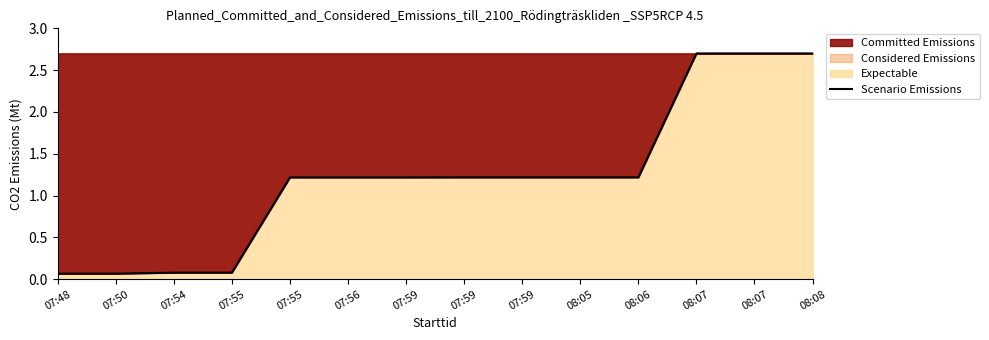

Where does the data first go above 1?

07:55